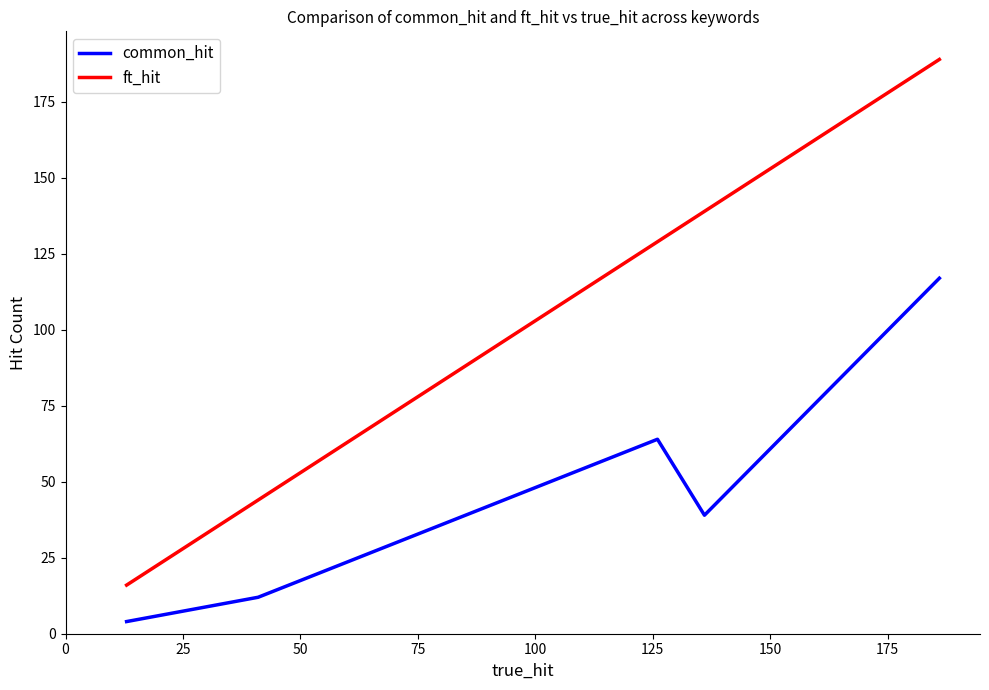

What is the maximum value shown in the chart?

189